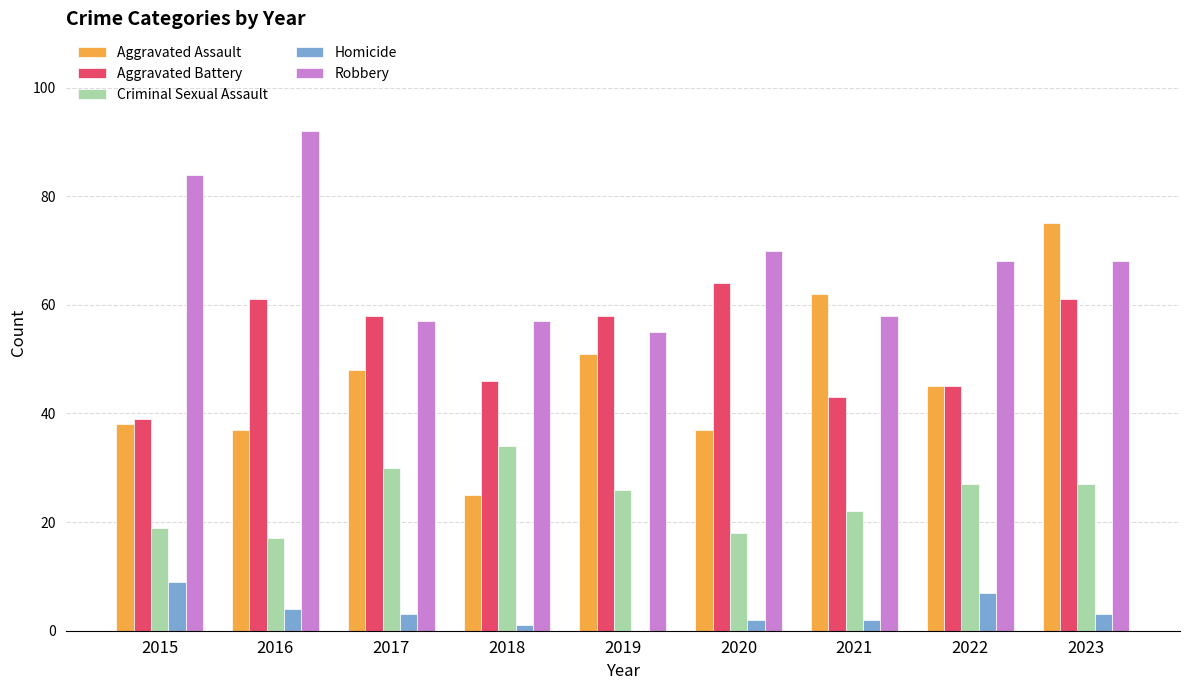

True or false: Criminal Sexual Assault has a value of 18 at 2020.

True